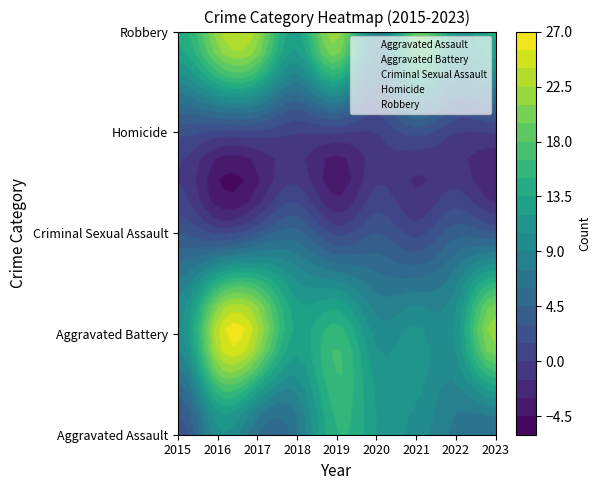

Count the number of categories in the chart.

9